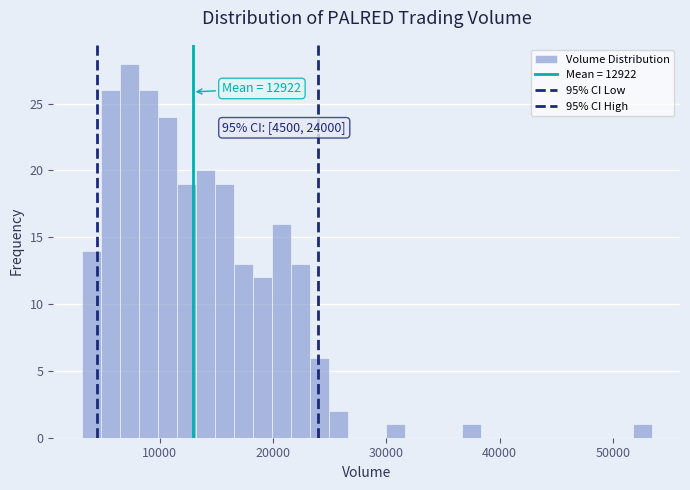

Read against the x-axis, roughly where is the centre of the tallest bar?

7000